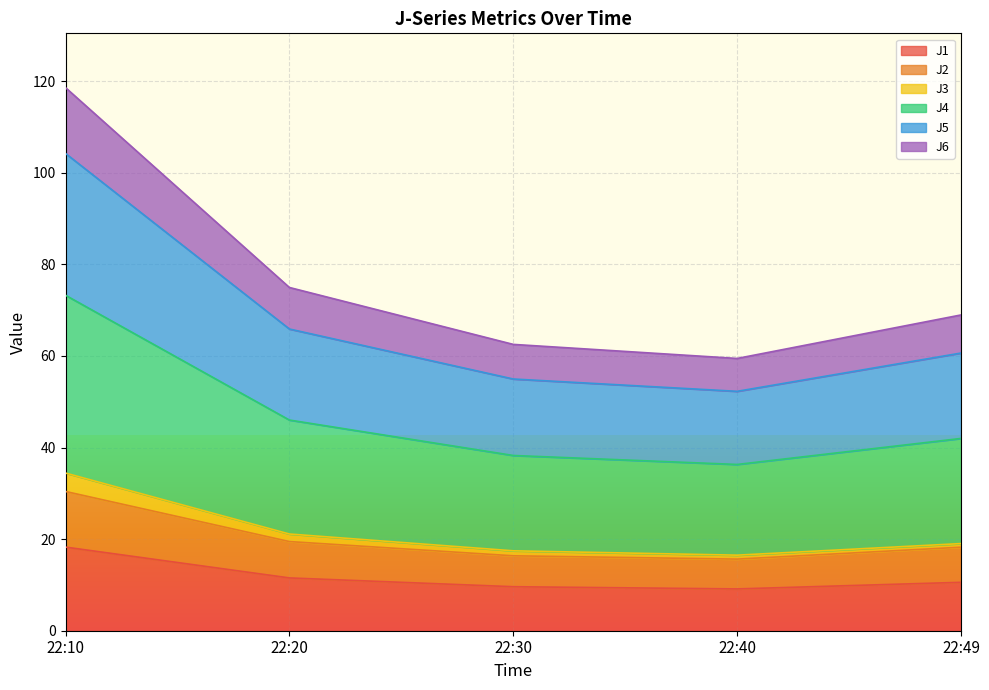

What value does the J1 series have at 22:10?

18.3